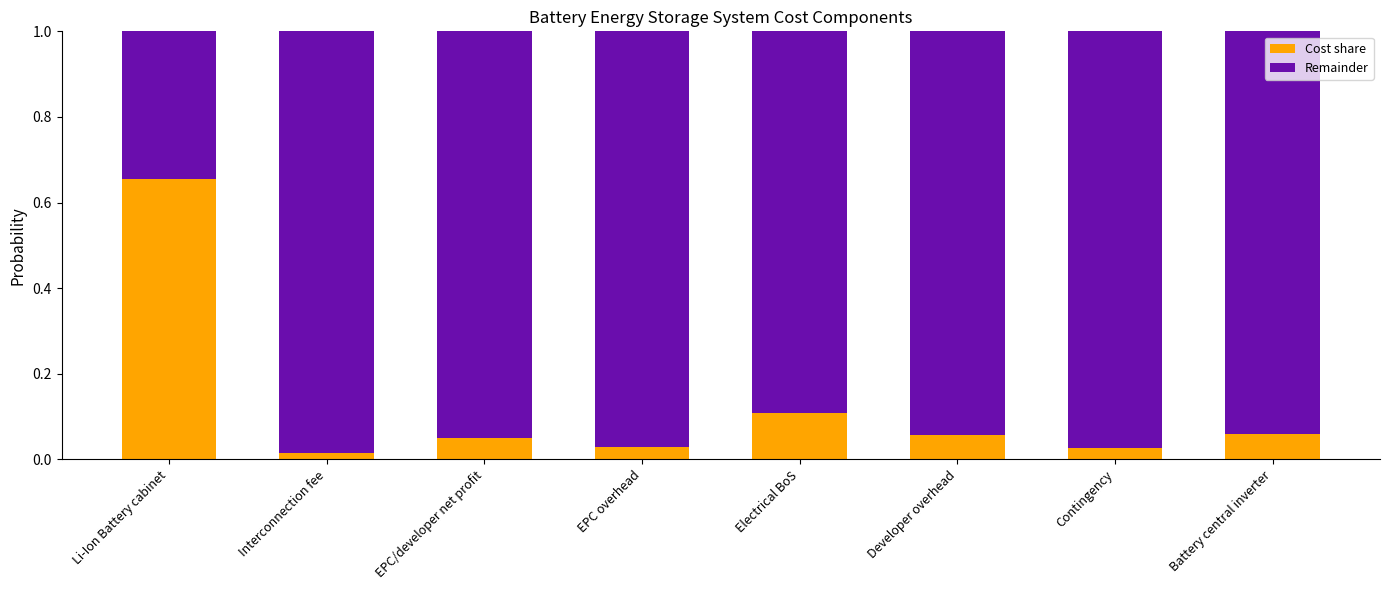

What is the difference between the maximum and minimum values in the Cost share series?

0.6